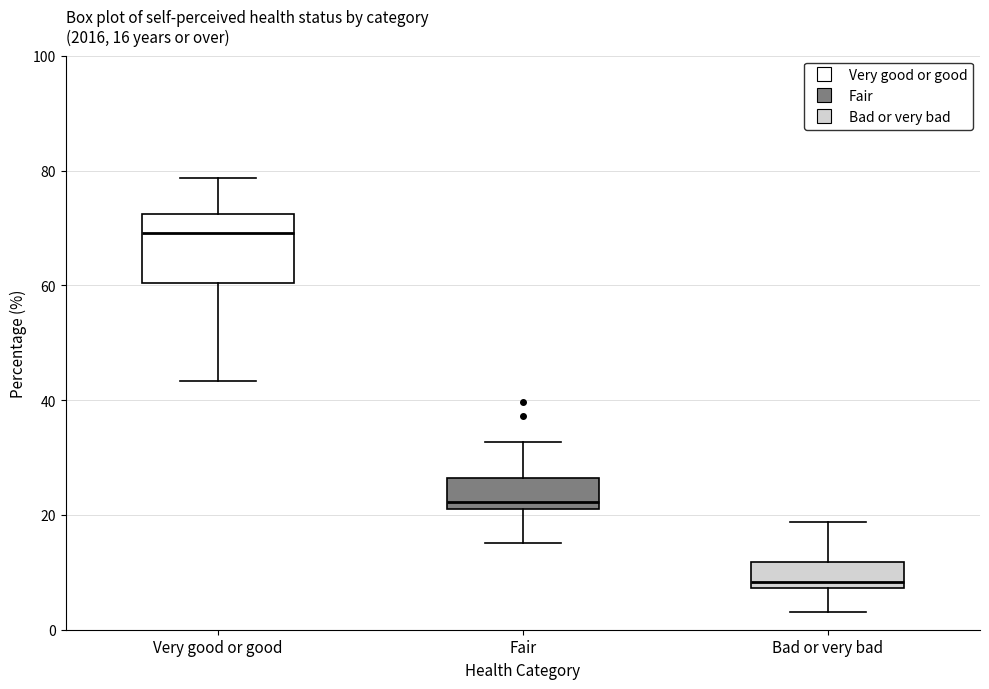

Which box's median line is the lowest?

Bad or very bad